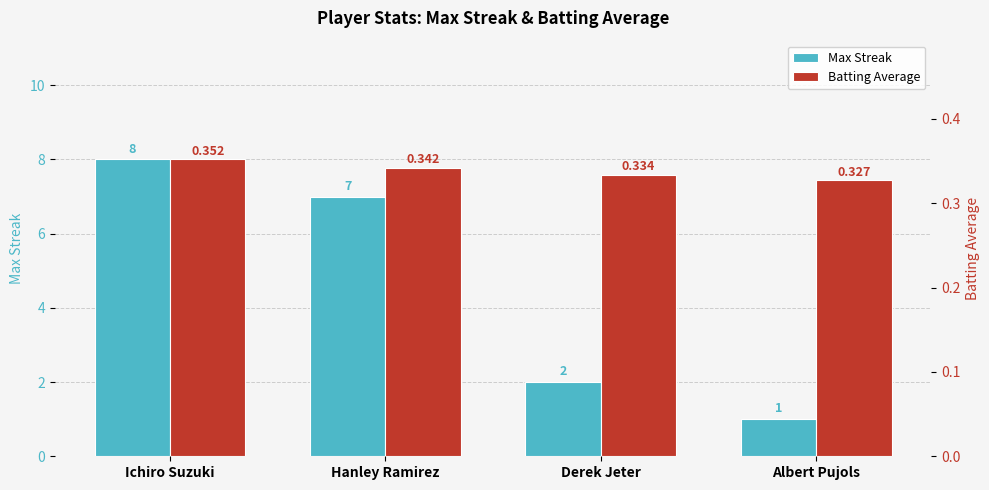

Reading left to right, transcribe all the data shown in this chart.

Max Streak: 8.0	7.0	2.0	1.0
Batting Average: 0.4	0.3	0.3	0.3